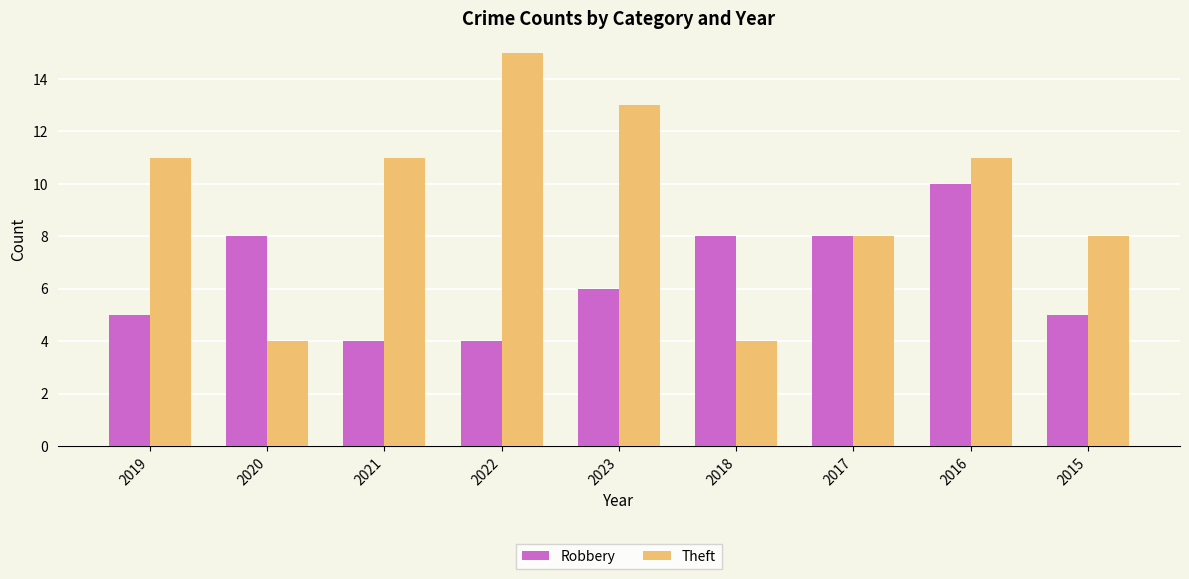

Rank the series by their maximum value, from lowest to highest.

Robbery, Theft